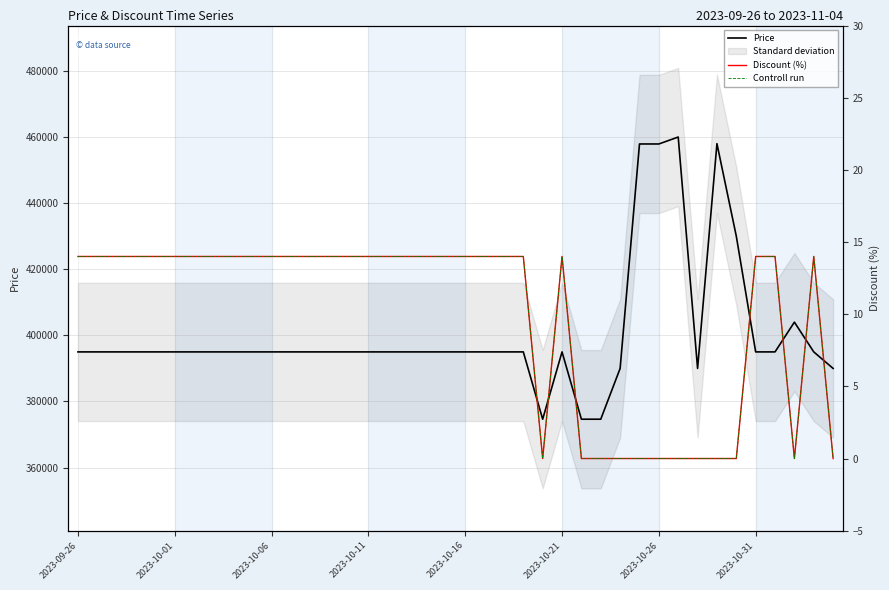

Is the value of Discount (%) at 17 greater than the value of Controll run at 33?

Yes